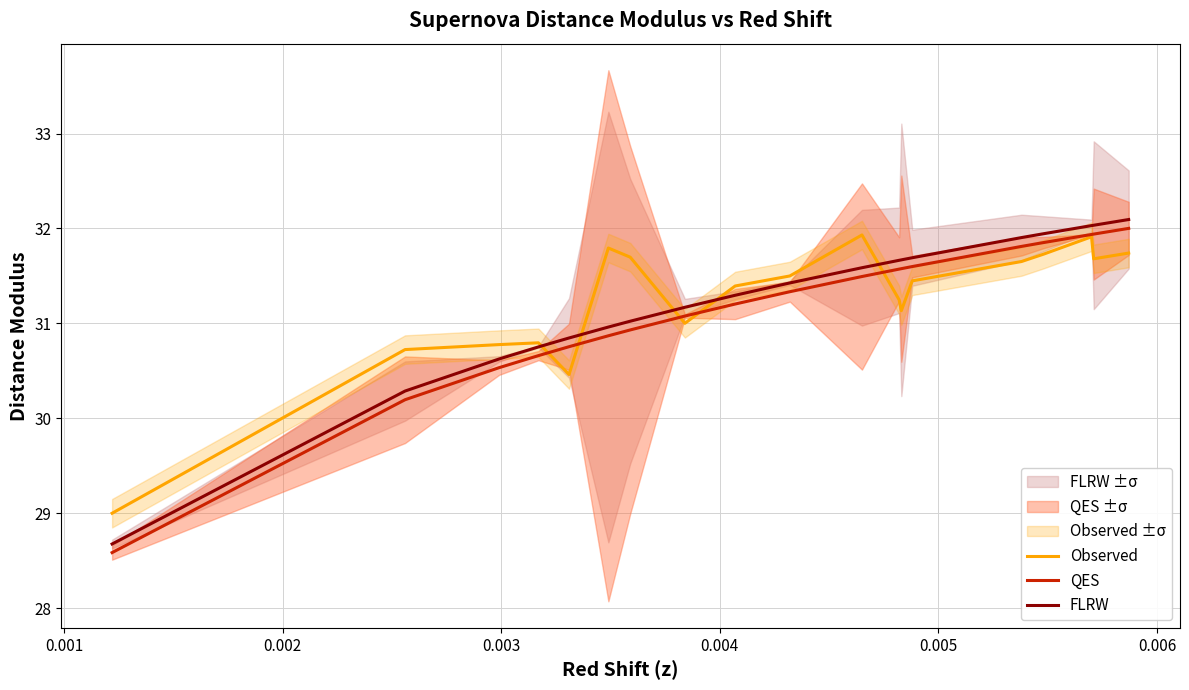

How many times do Observed and QES cross each other?

5